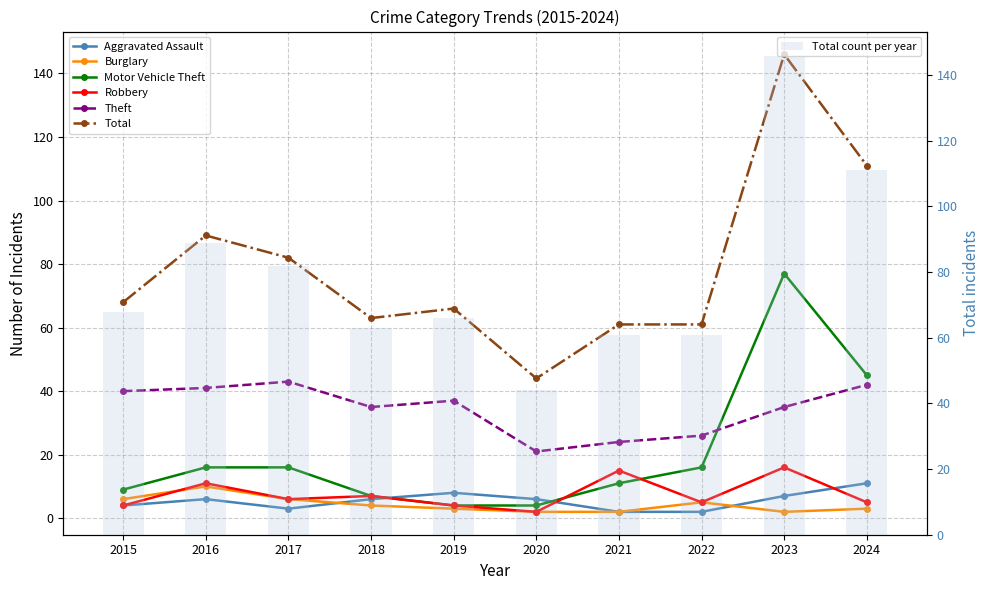

Which series changed the most between 2015 and 2019?

Motor Vehicle Theft